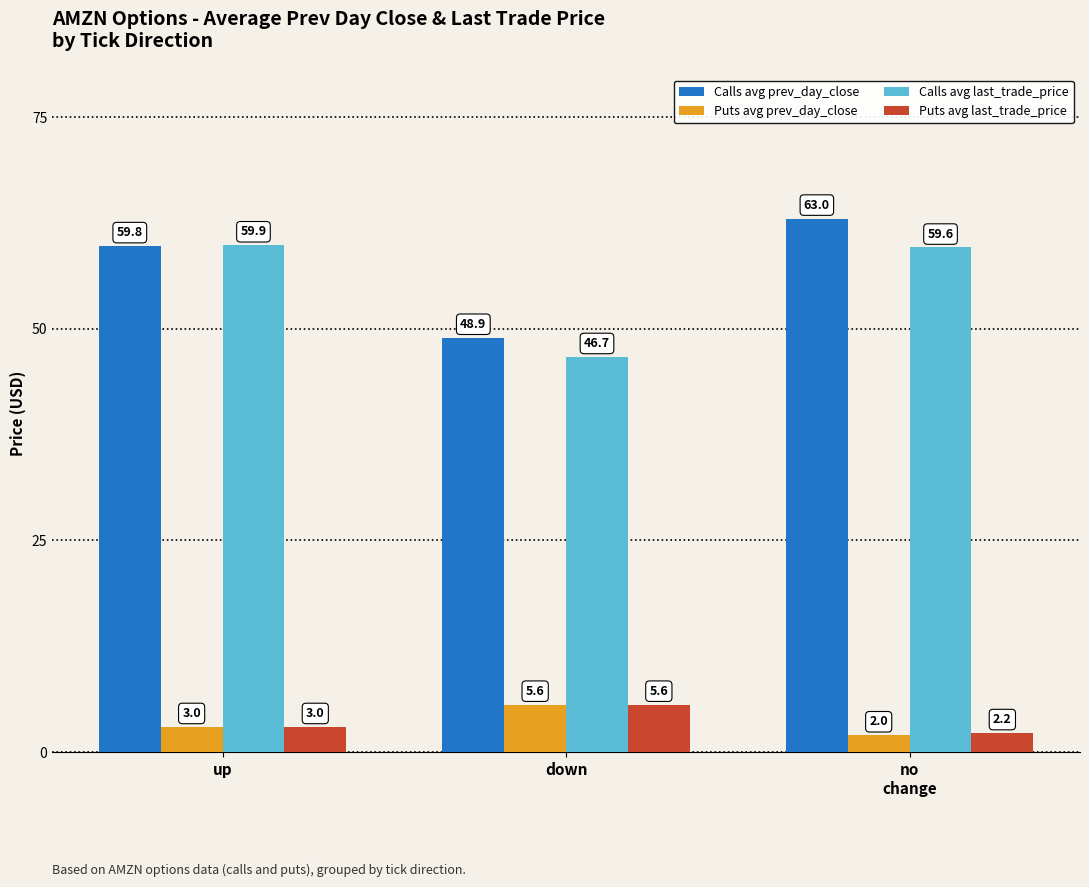

Is the value of Puts avg prev_day_close at up greater than the value of Calls avg last_trade_price at up?

No